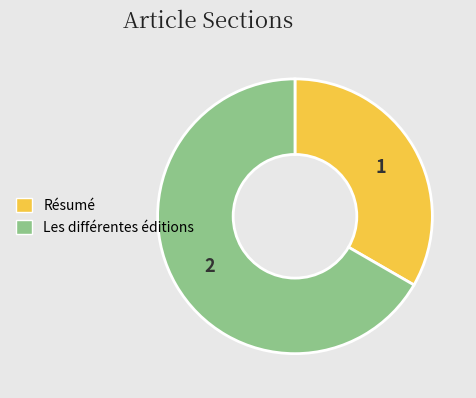

True or false: Les différentes éditions accounts for 67% of the total.

True